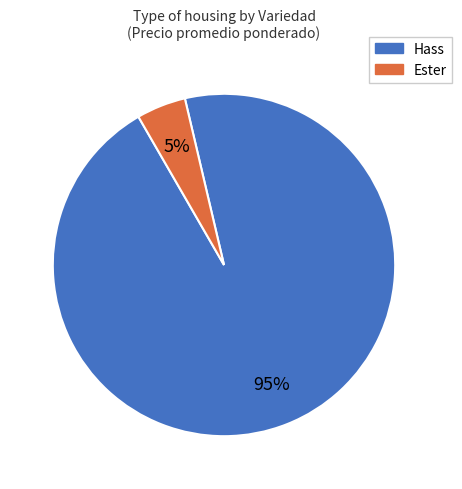

Count the number of slices in the pie.

2